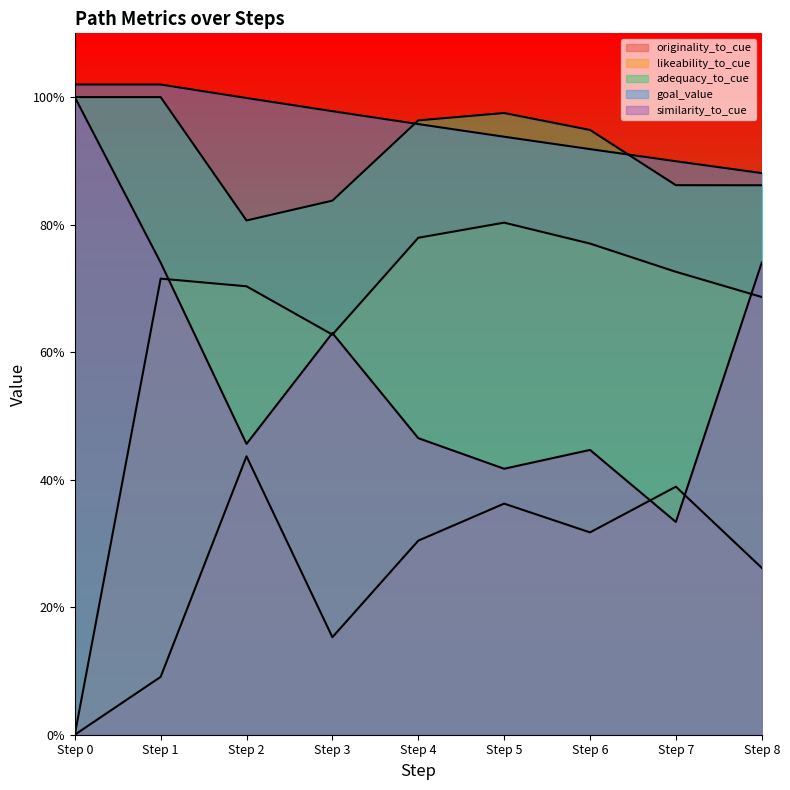

What is the difference between the maximum and minimum values in the likeability_to_cue series?

0.8